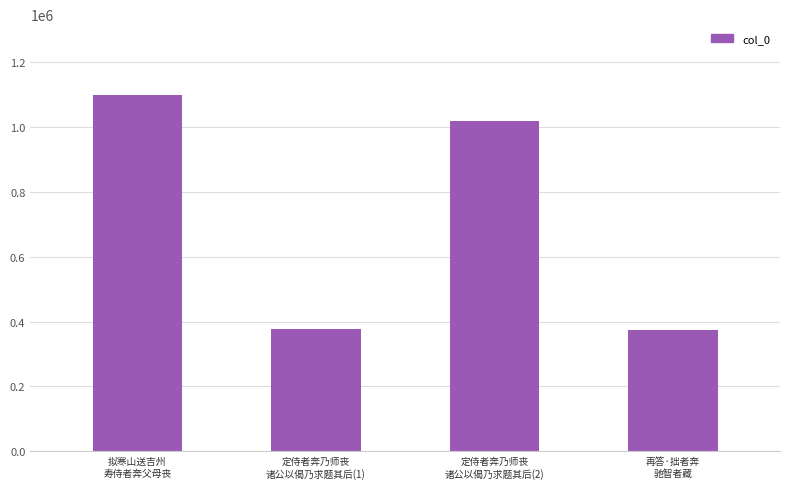

What is the difference between the second highest and minimum values?

644592